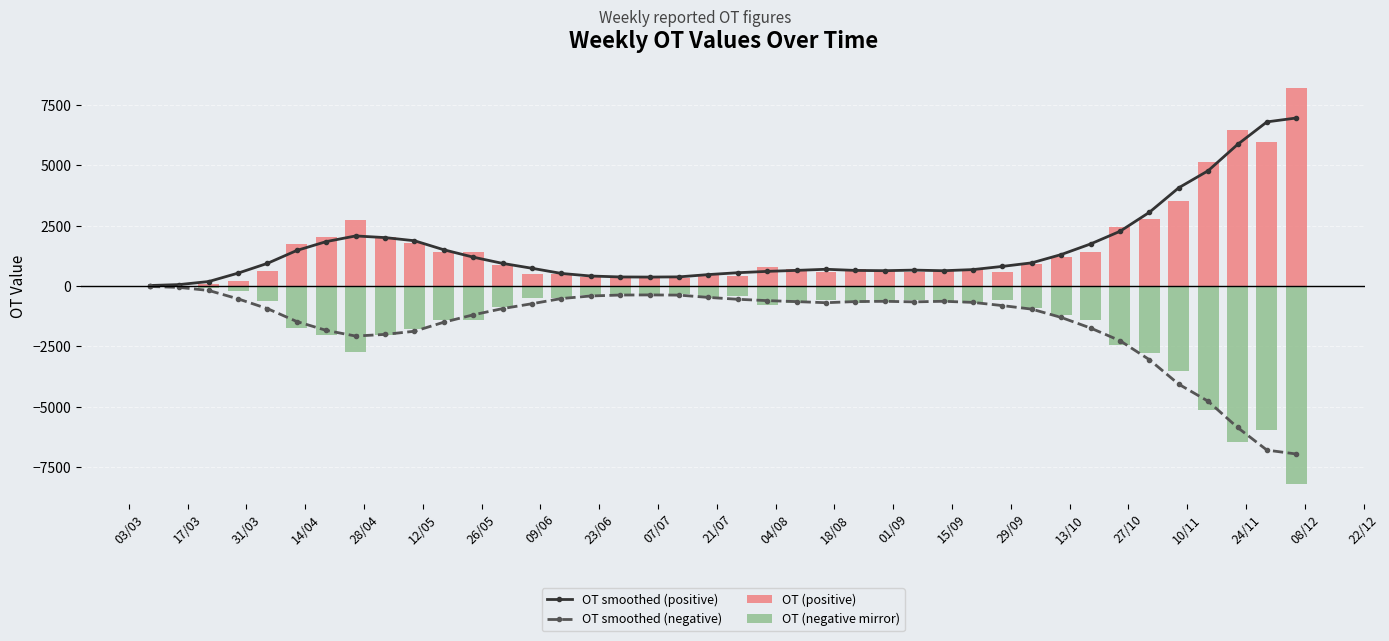

True or false: OT smoothed (negative) has more than 1 points higher than both neighbors.

True